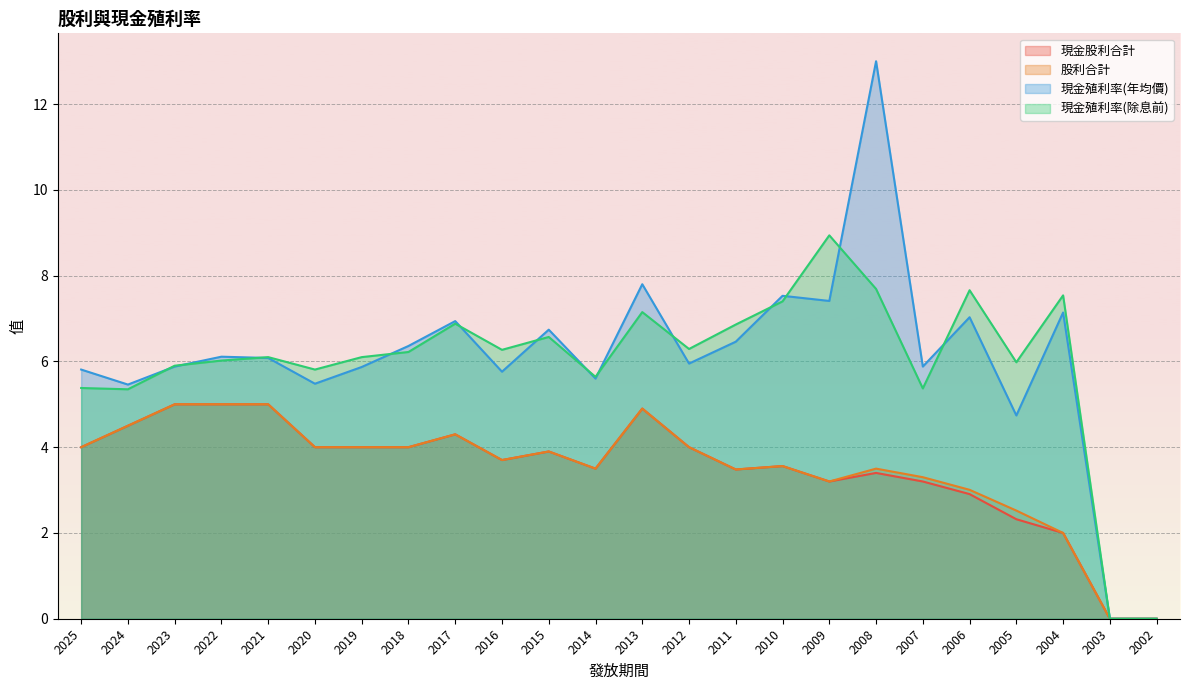

How many interior local valleys does the 現金殖利率(年均價) series have?

8